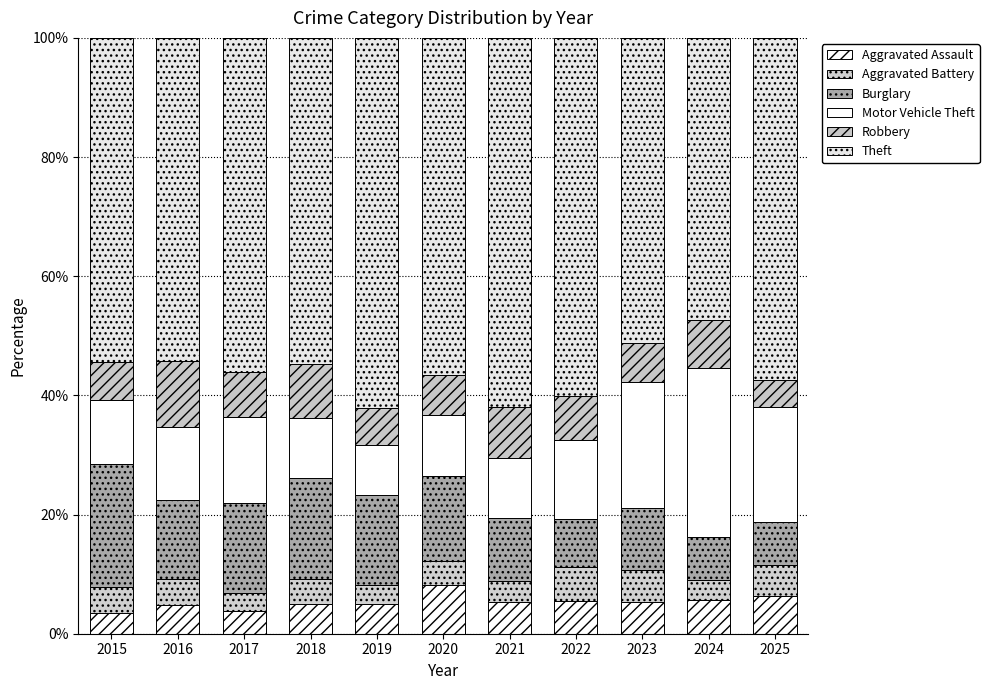

What is the sum of the Burglary values at 2015 and 2016?

34.0